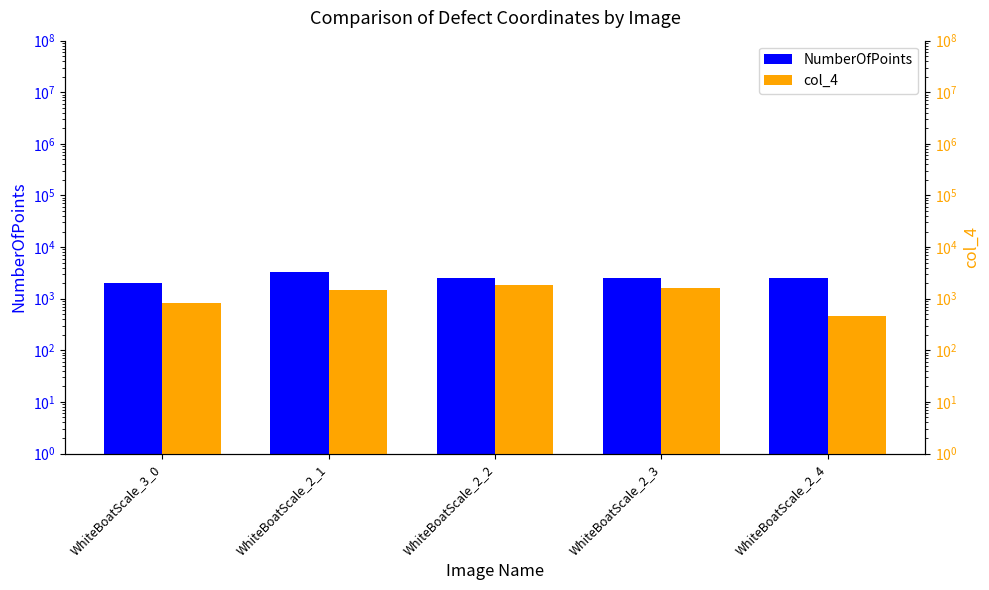

What is the total value across all series at WhiteBoatScale_2_1?

4711